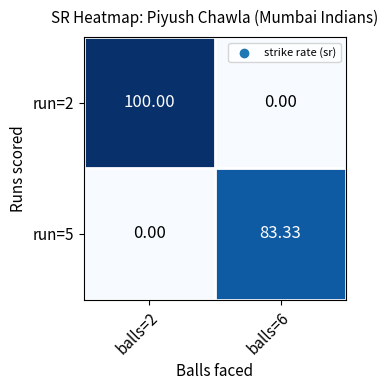

At how many categories does at least one series exceed 8?

2